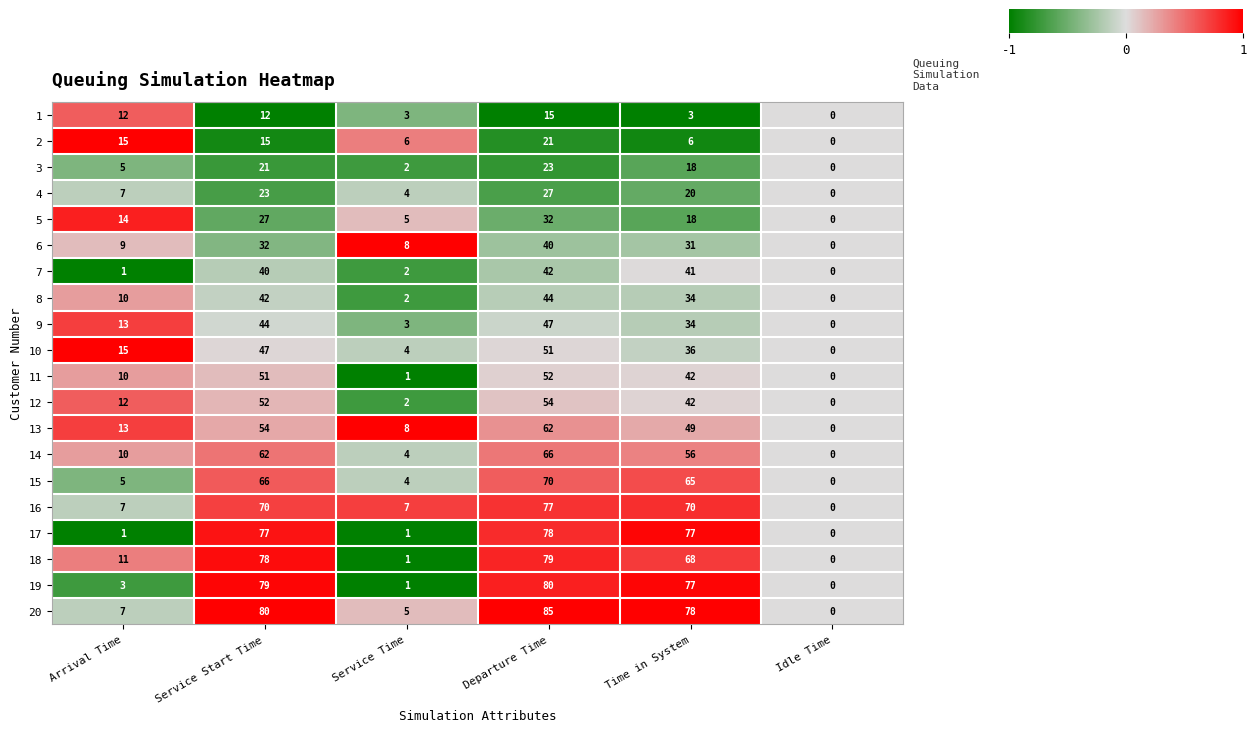

What is the total value across all series at Service Time?

73